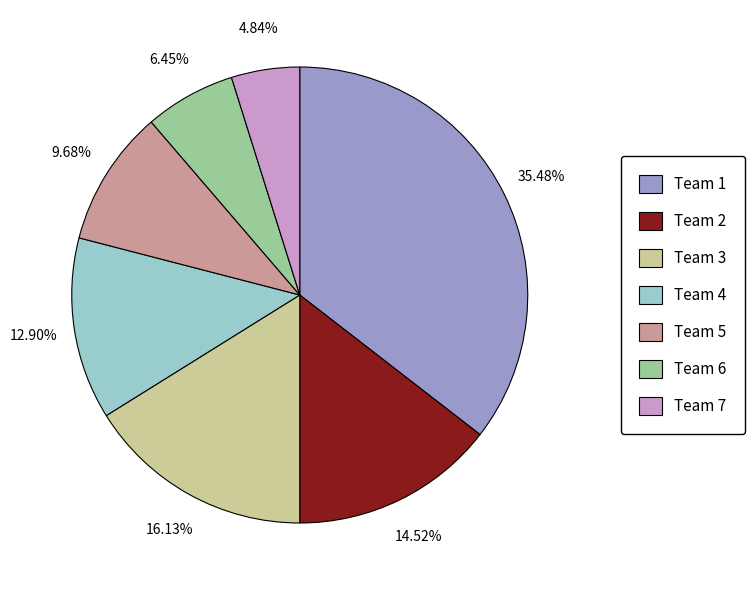

Does any single category account for the majority?

No